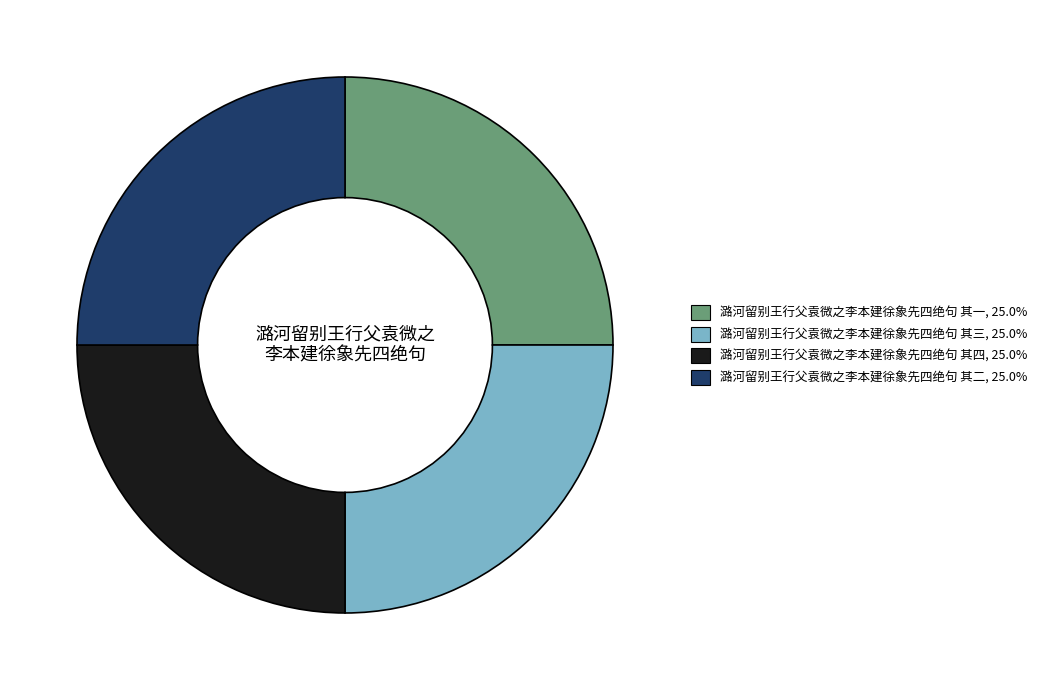

Is there any slice that represents more than half of the pie?

No